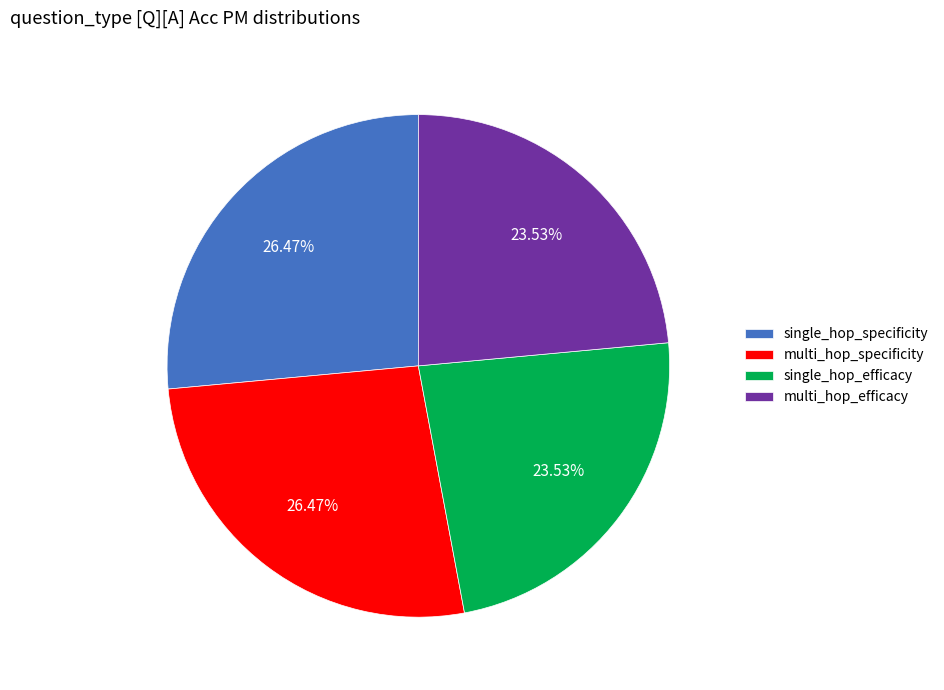

Does any single category account for the majority?

No